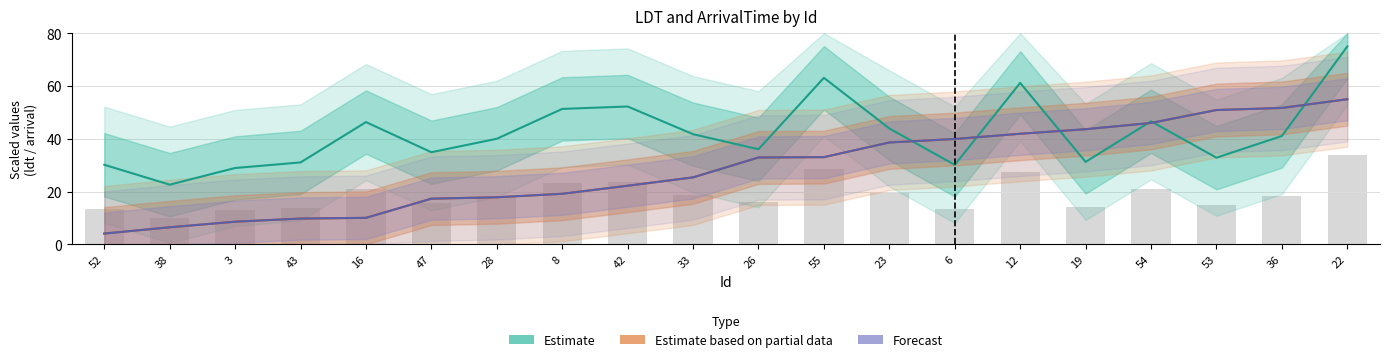

Is it true that Estimate equals 51.3 at 8?

True